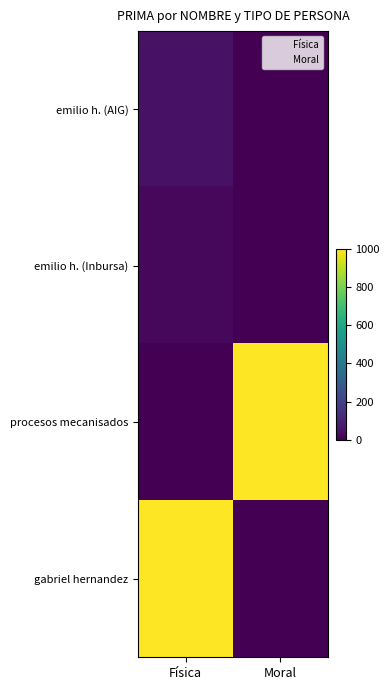

At how many categories does at least one series exceed 683?

2